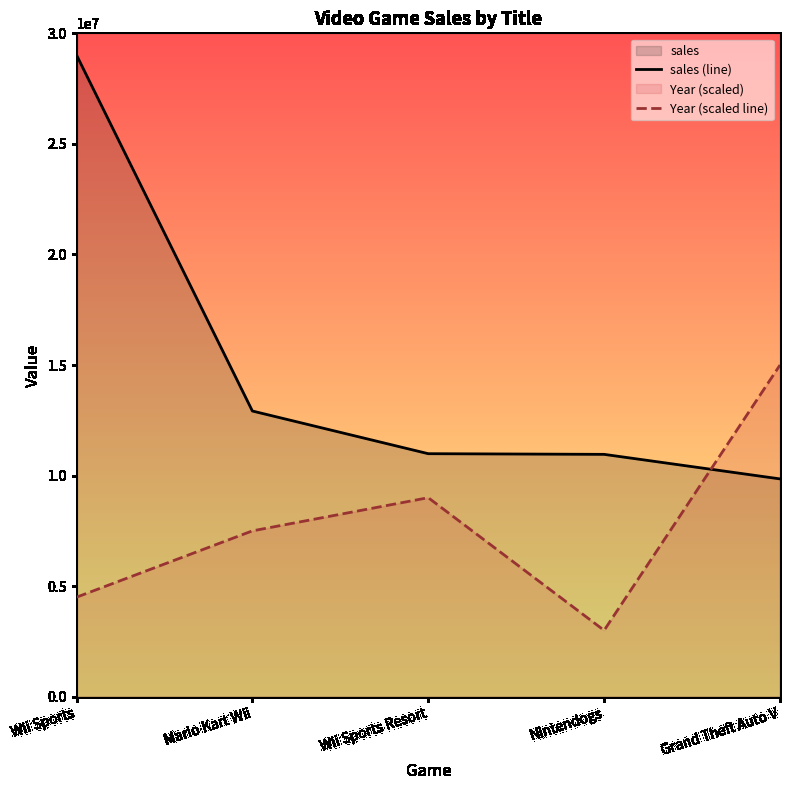

Which series has the largest total across all categories?

sales (line)